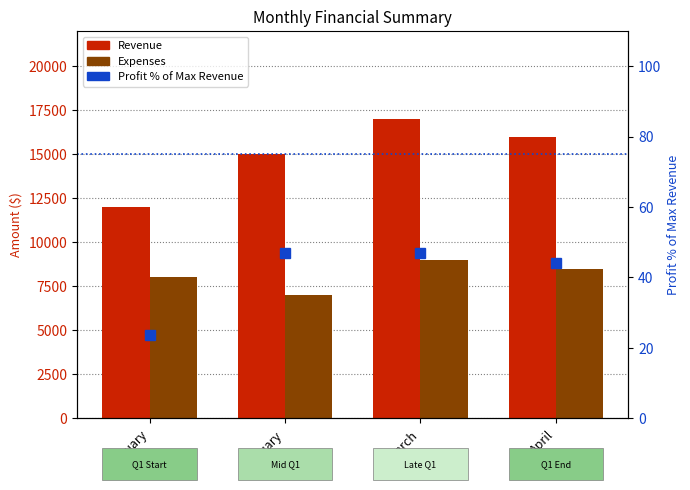

Which has a higher value, April or February?

April